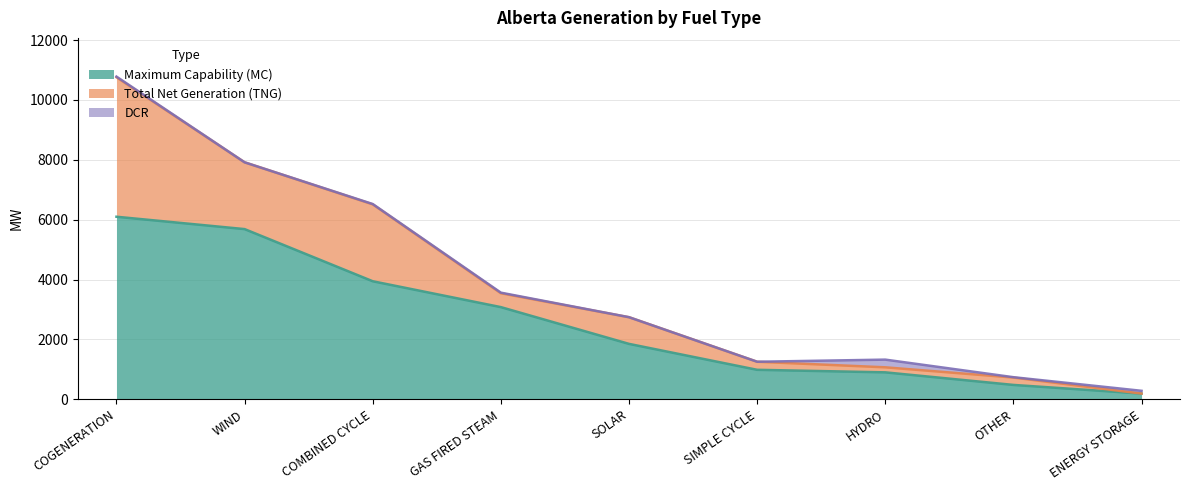

Is it true that Total Net Generation (TNG) equals 941 at COGENERATION?

False